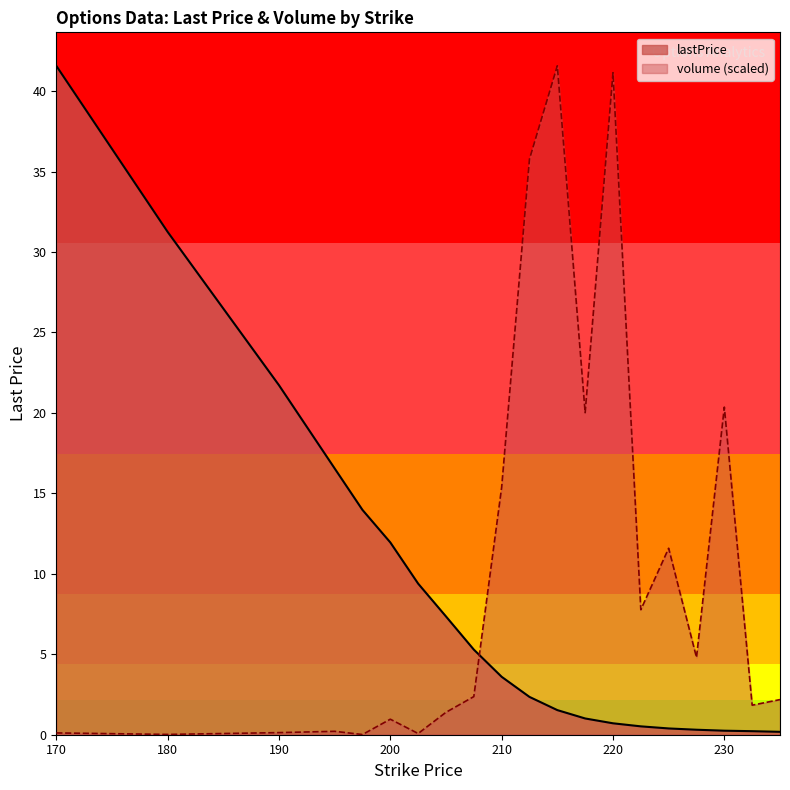

Rank the series at 227.5 from lowest to highest value.

lastPrice, volume